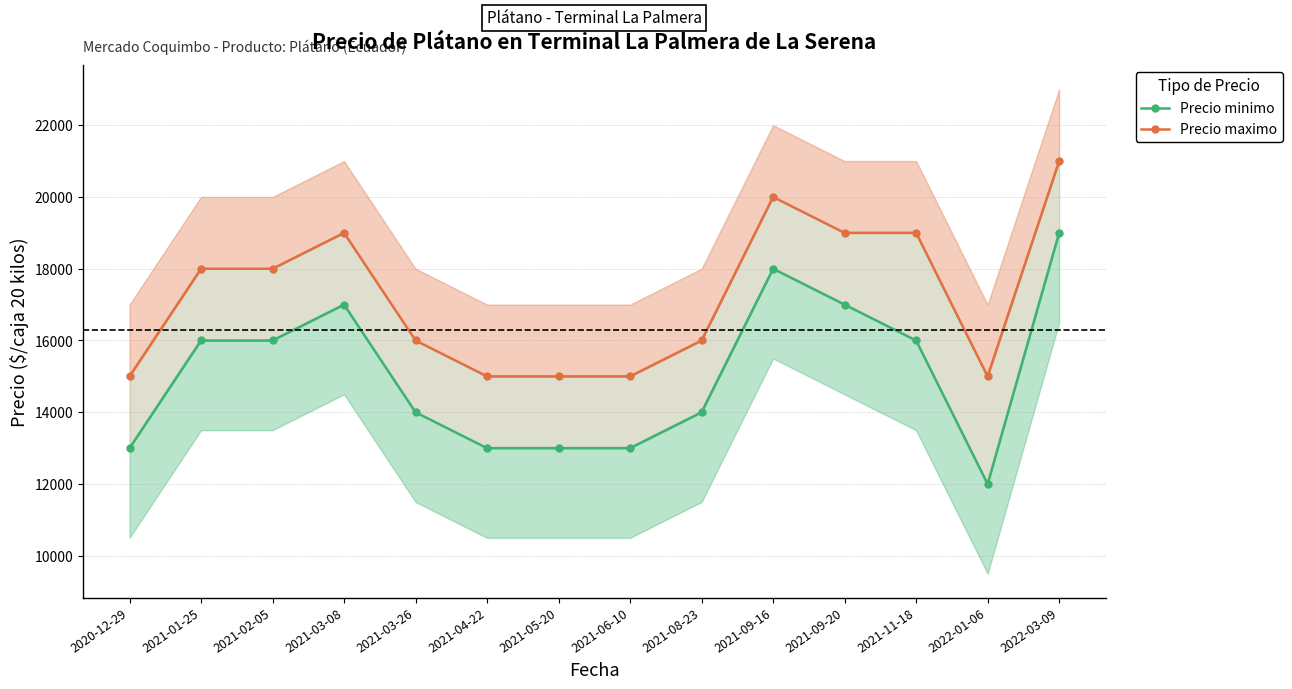

True or false: Precio maximo and Precio minimo cross at least once.

False